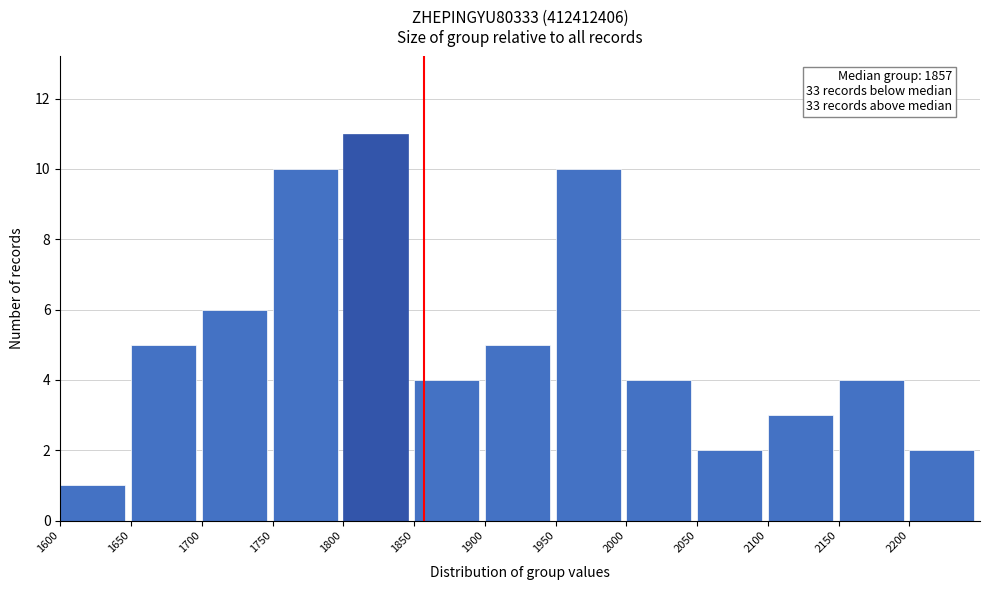

Over which range of the x-axis is the bar tallest?

1800 to 1850